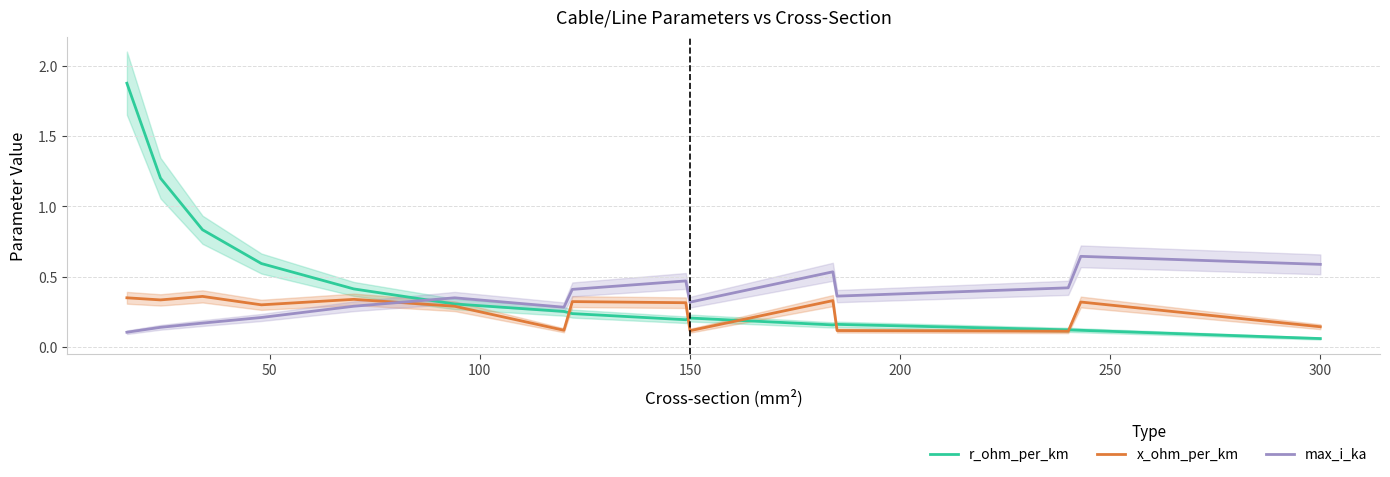

What is the difference between the second highest and second lowest values in the max_i_ka series?

0.4